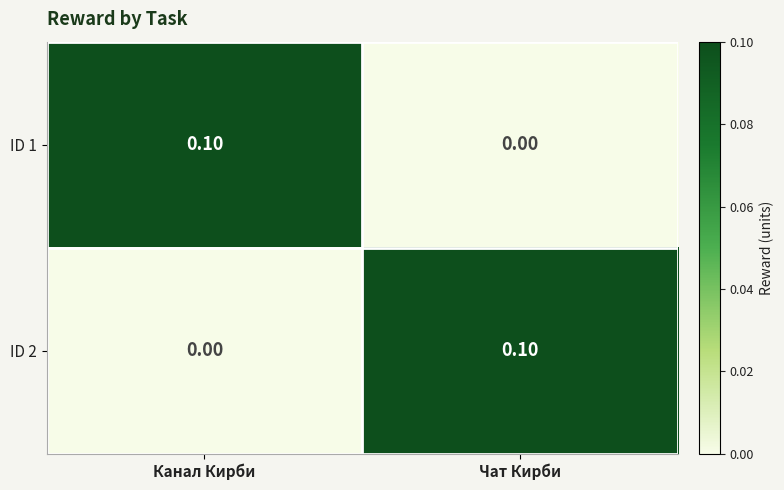

Where is ID 2 nearest to the value 0?

Канал Кирби